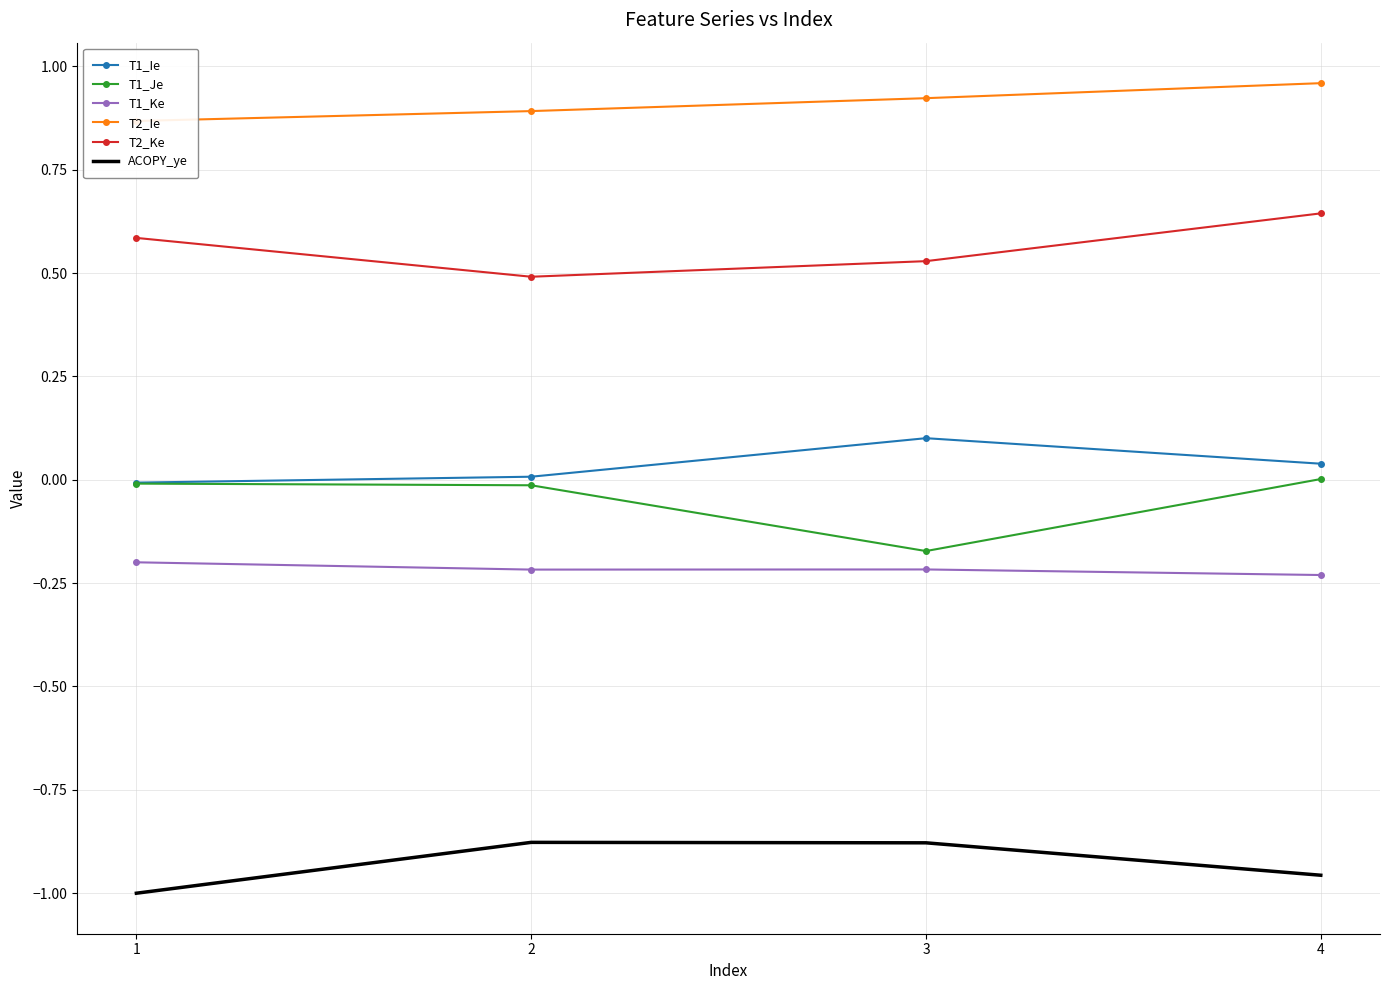

Between 1 and 3, which series saw the biggest shift?

T1_Je